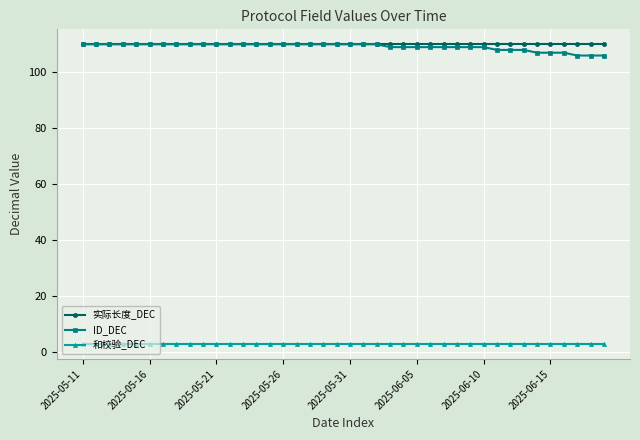

What is the value of the 实际长度_DEC point at the 38th from the left?

110